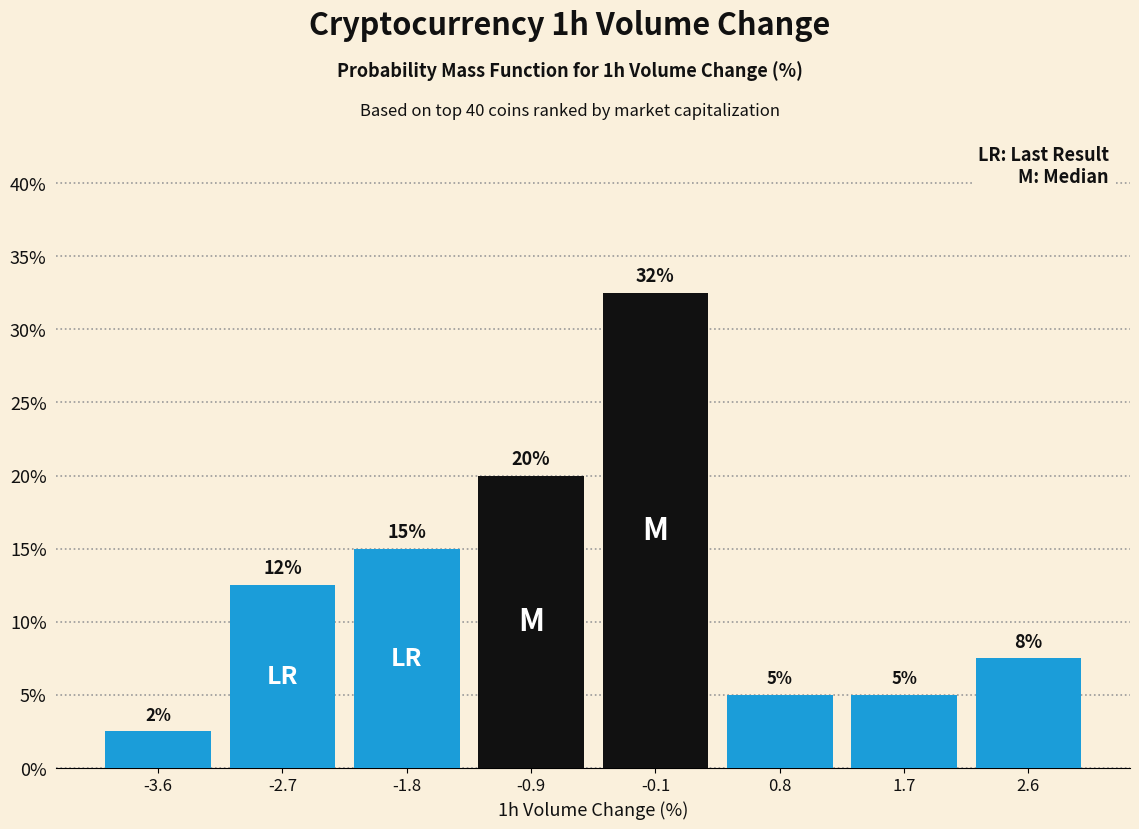

Over which range of the x-axis is the bar tallest?

-0.5 to 0.4